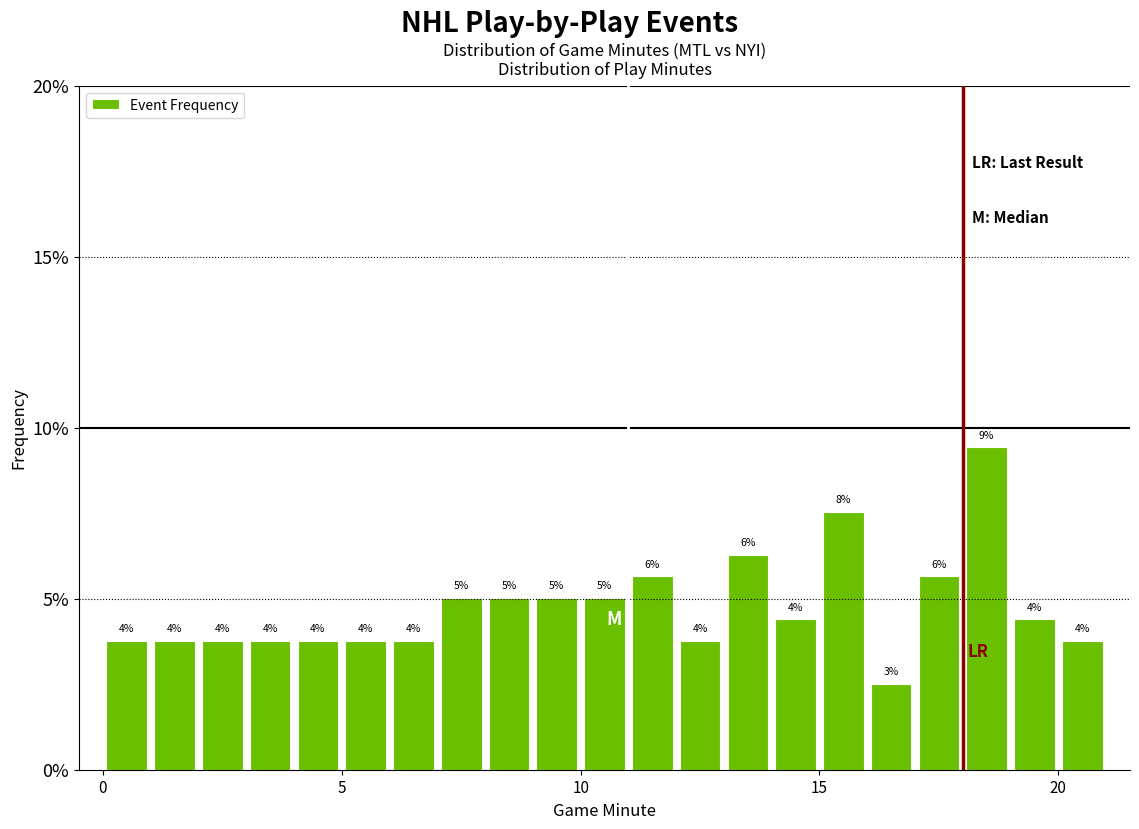

Around what value on the x-axis is the tallest bar? Give the approximate position of its centre, as read against the axis.

18.5